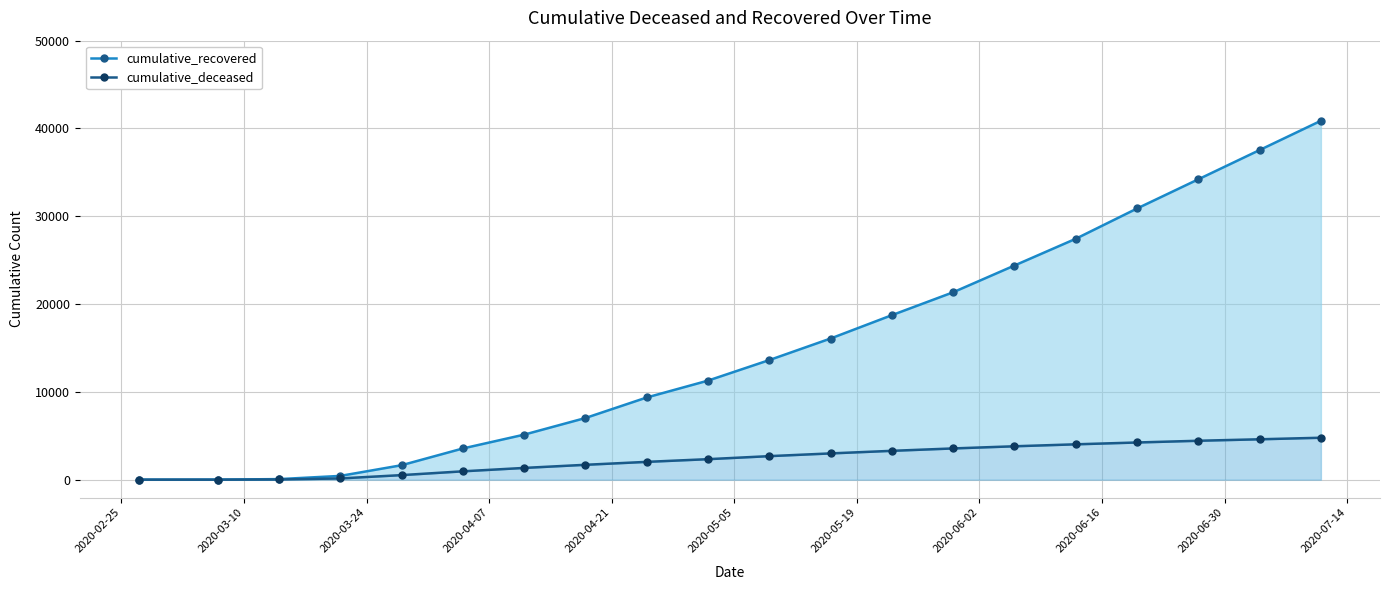

What is the lowest value of the cumulative_recovered series?

3